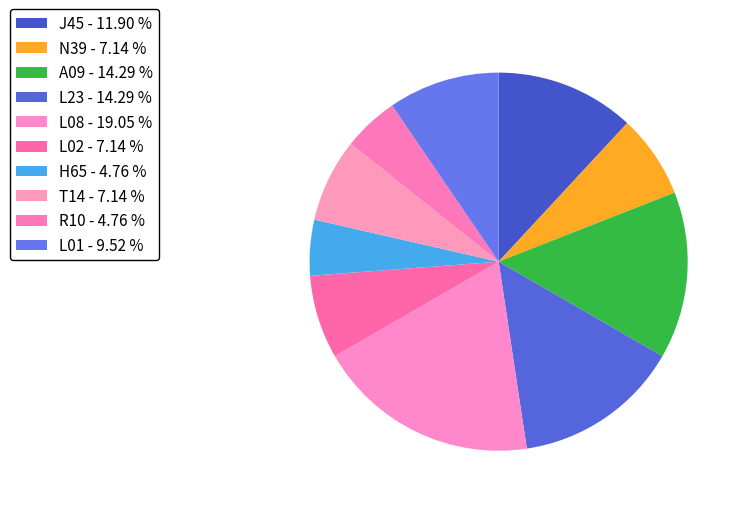

Is there a majority slice in this chart?

No